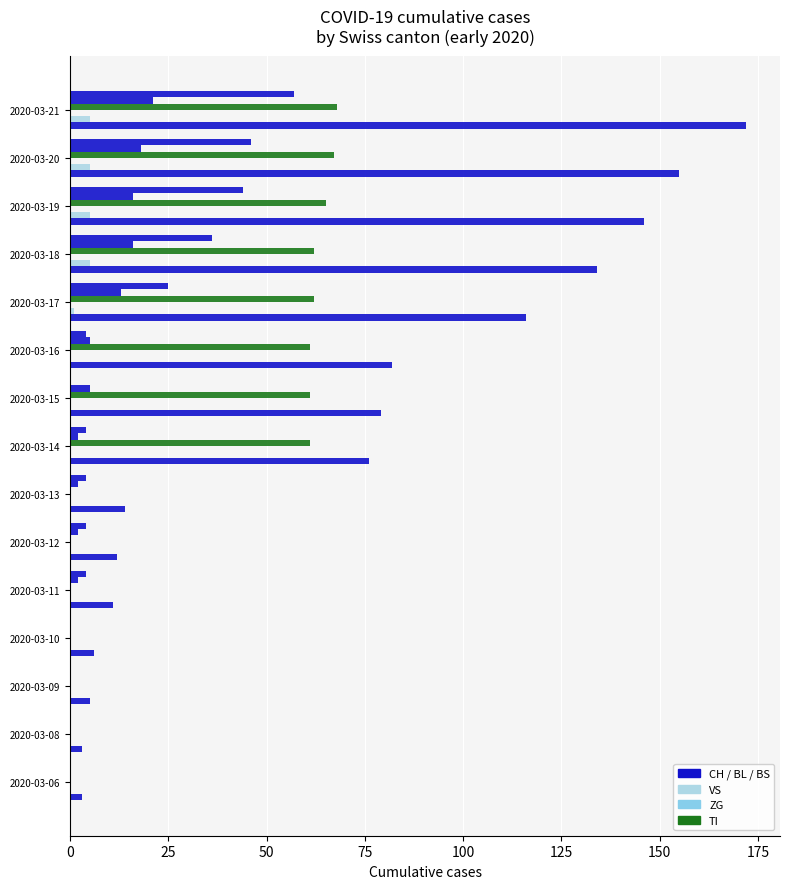

True or false: TI has a value of 0.0 at 2020-03-08.

True